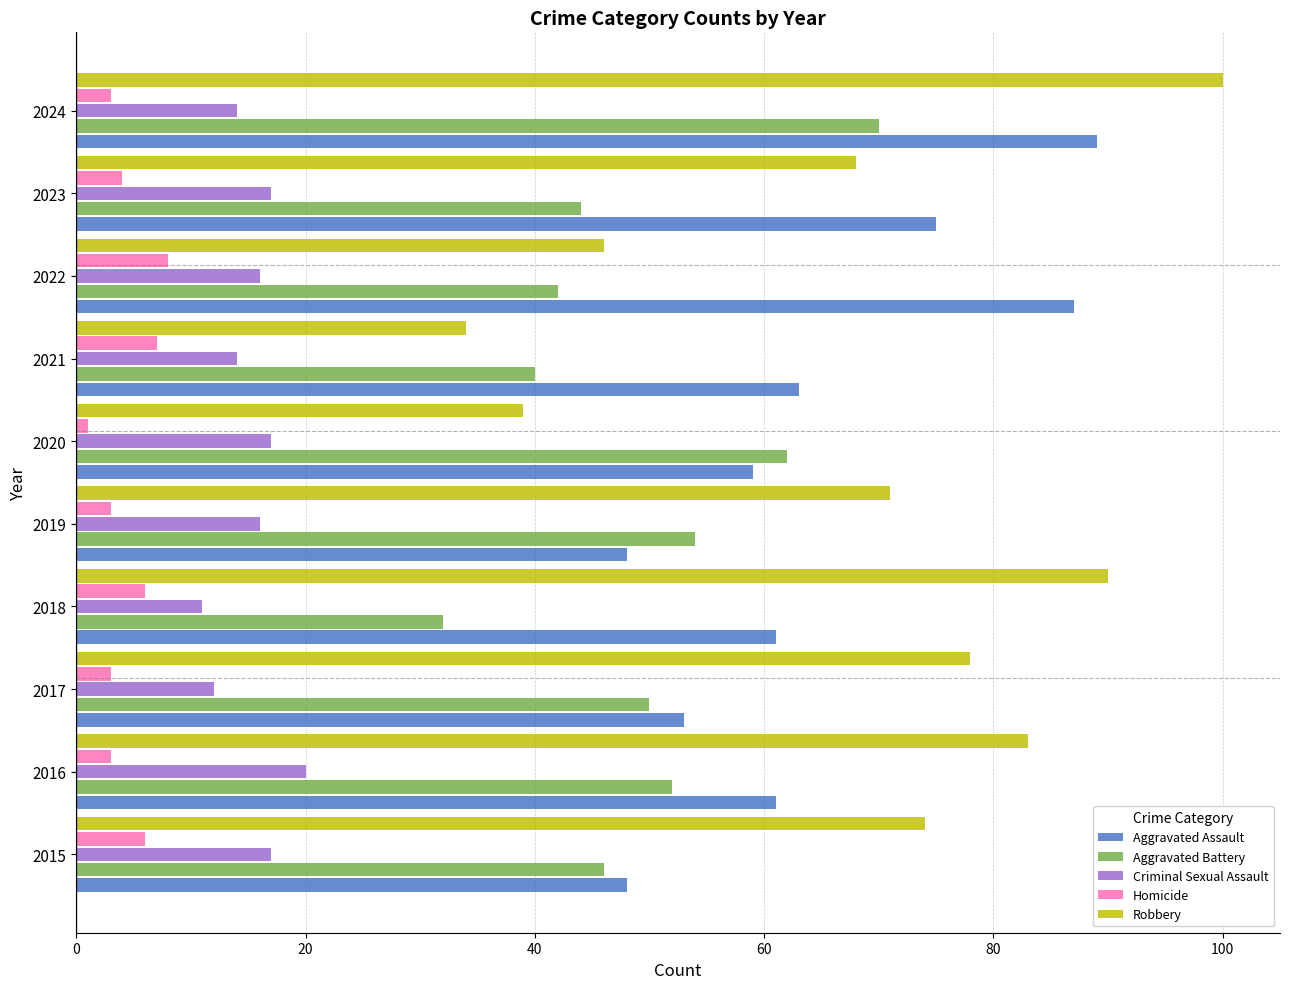

Which label corresponds to the largest value in the chart?

2024